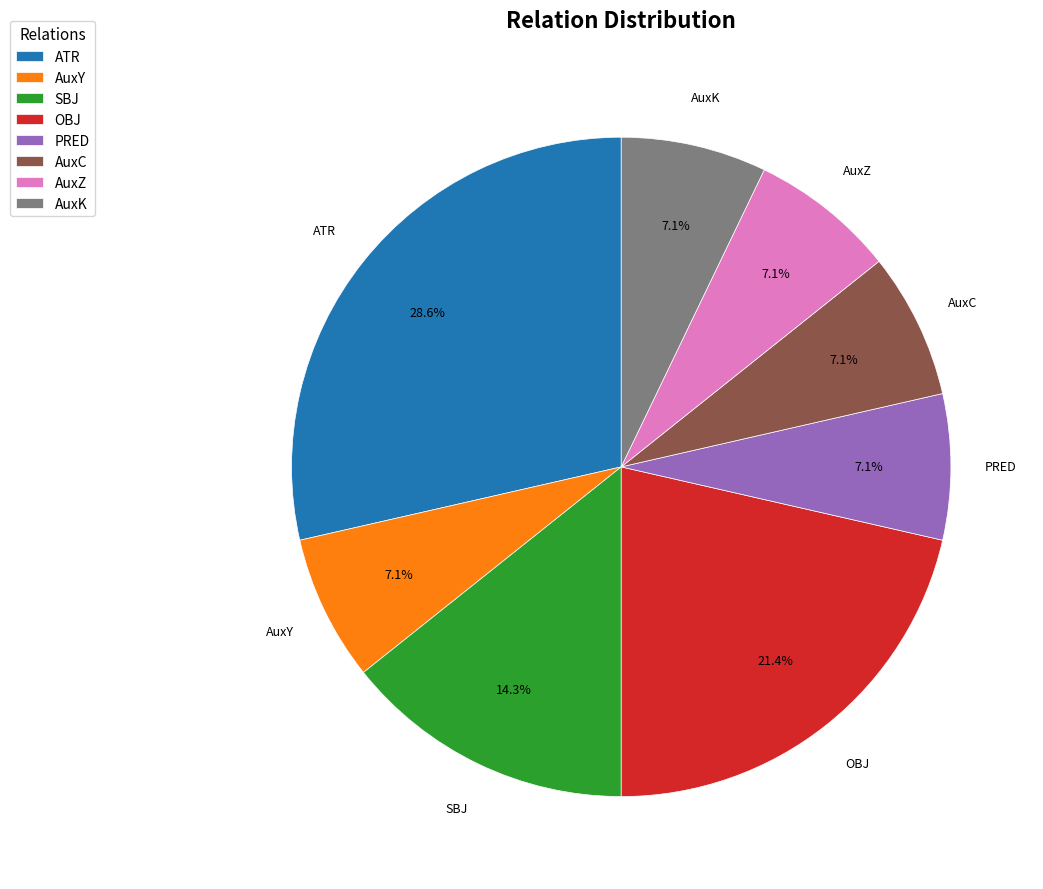

Which category has the biggest portion of the pie?

ATR